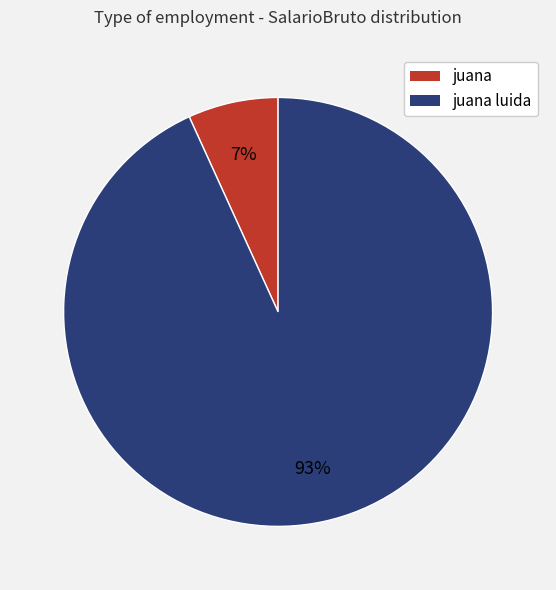

Is there a majority slice in this chart?

Yes